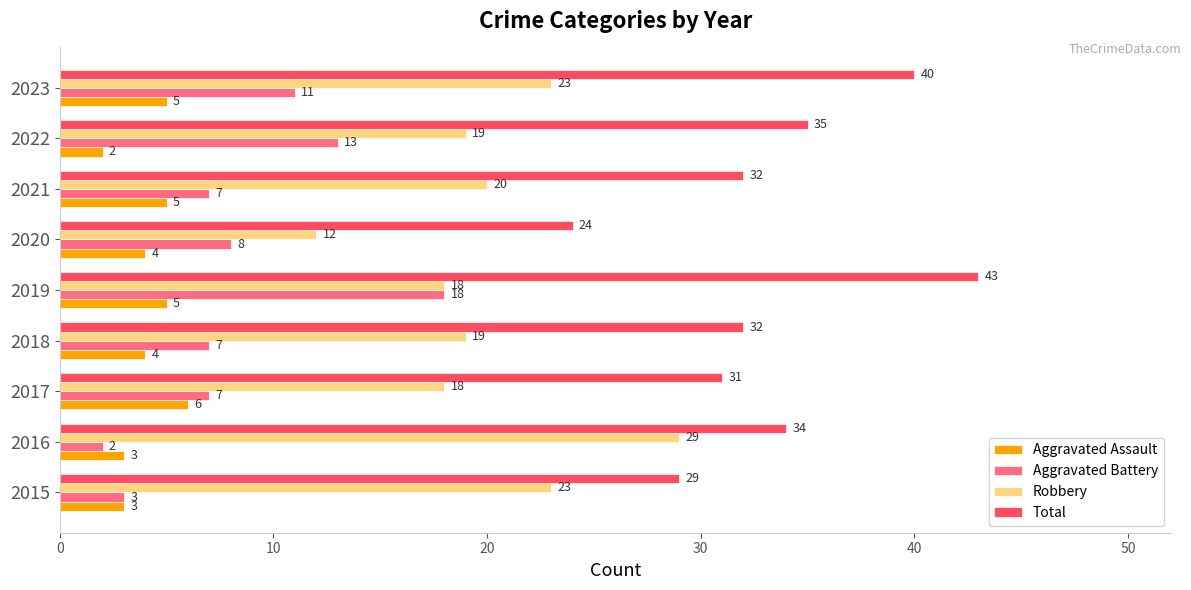

What is the smallest value displayed?

2